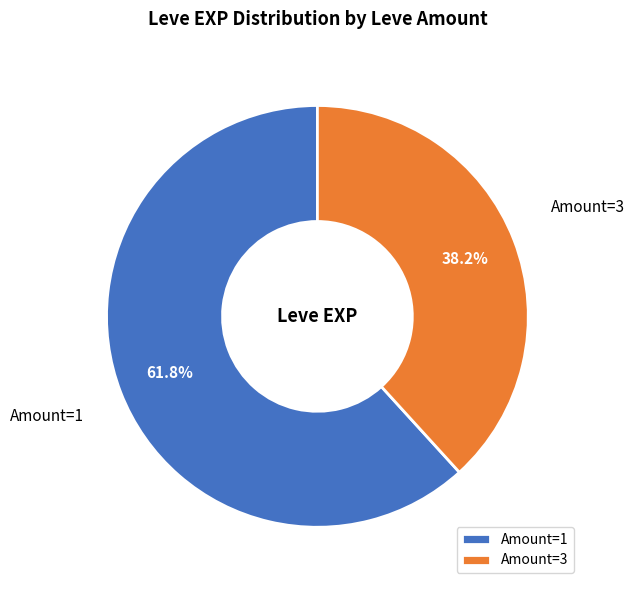

What is the ratio of the value at Amount=1 to the value at Amount=3?

1.6